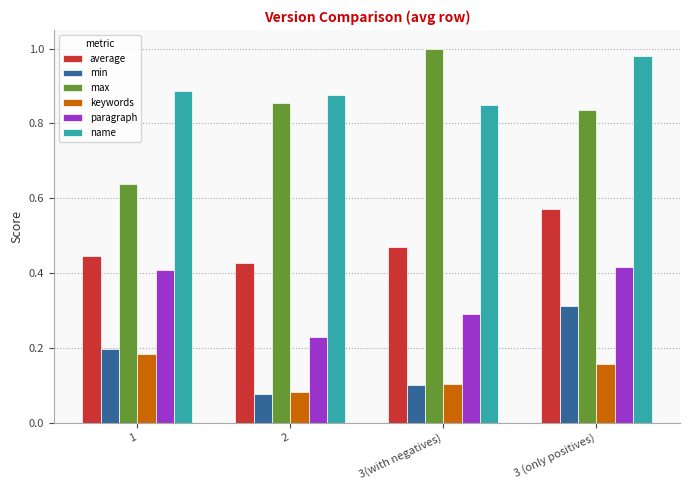

How many average values are between 0 and 1?

4